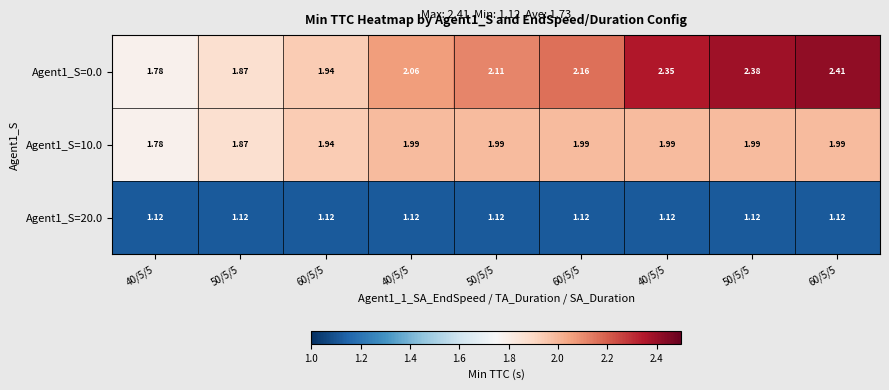

How many data points does each series have?

9